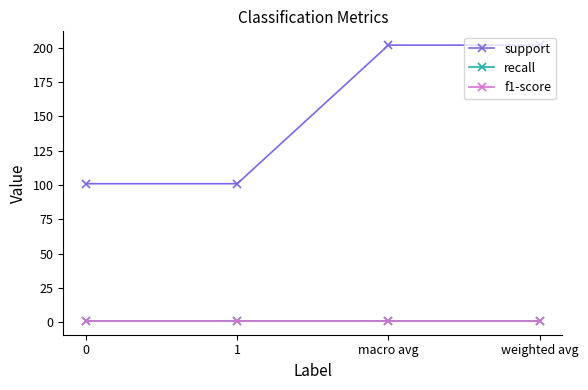

At which category is the sum across all series the highest?

macro avg